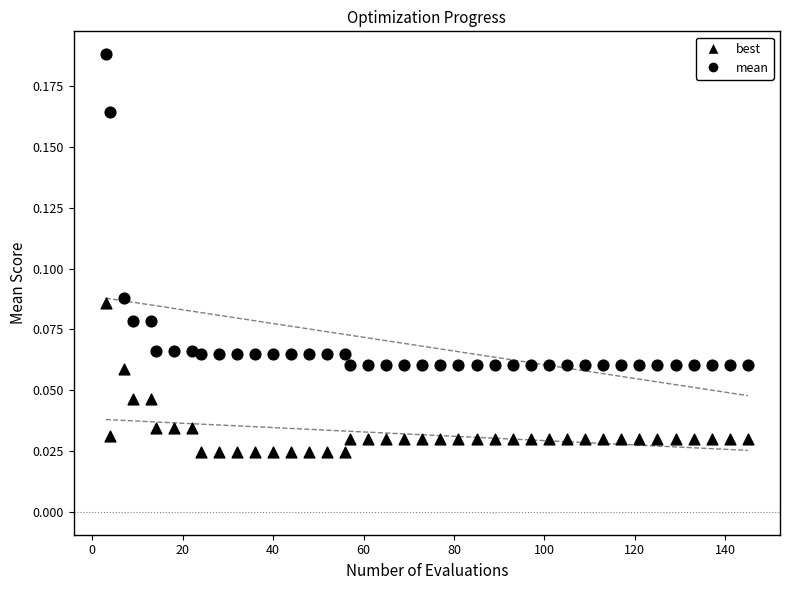

Count the number of points in this scatter plot.

80